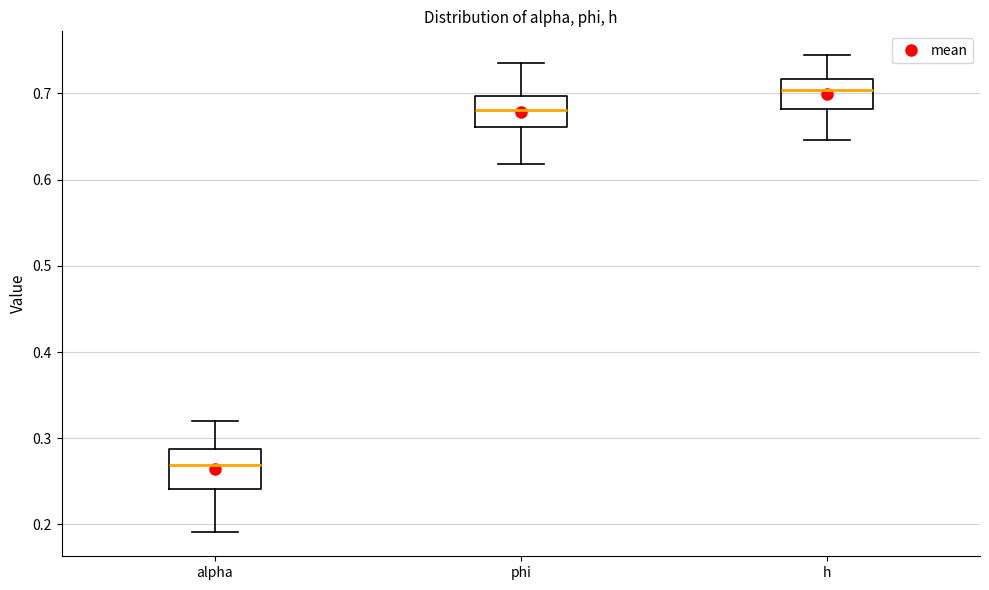

Which box's median line is the lowest?

alpha